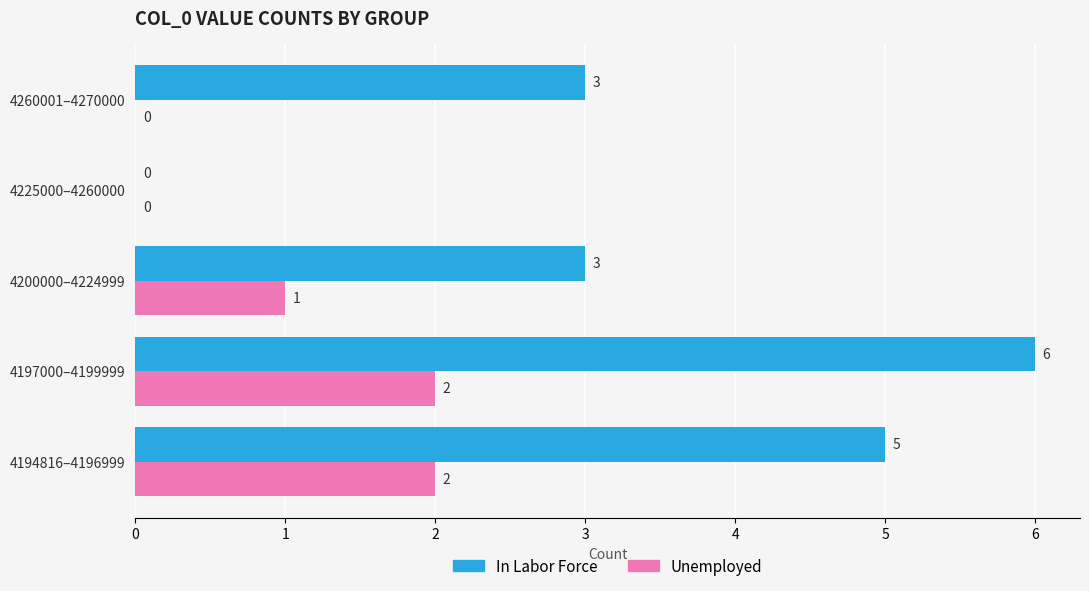

What is the average value of the Unemployed series?

1